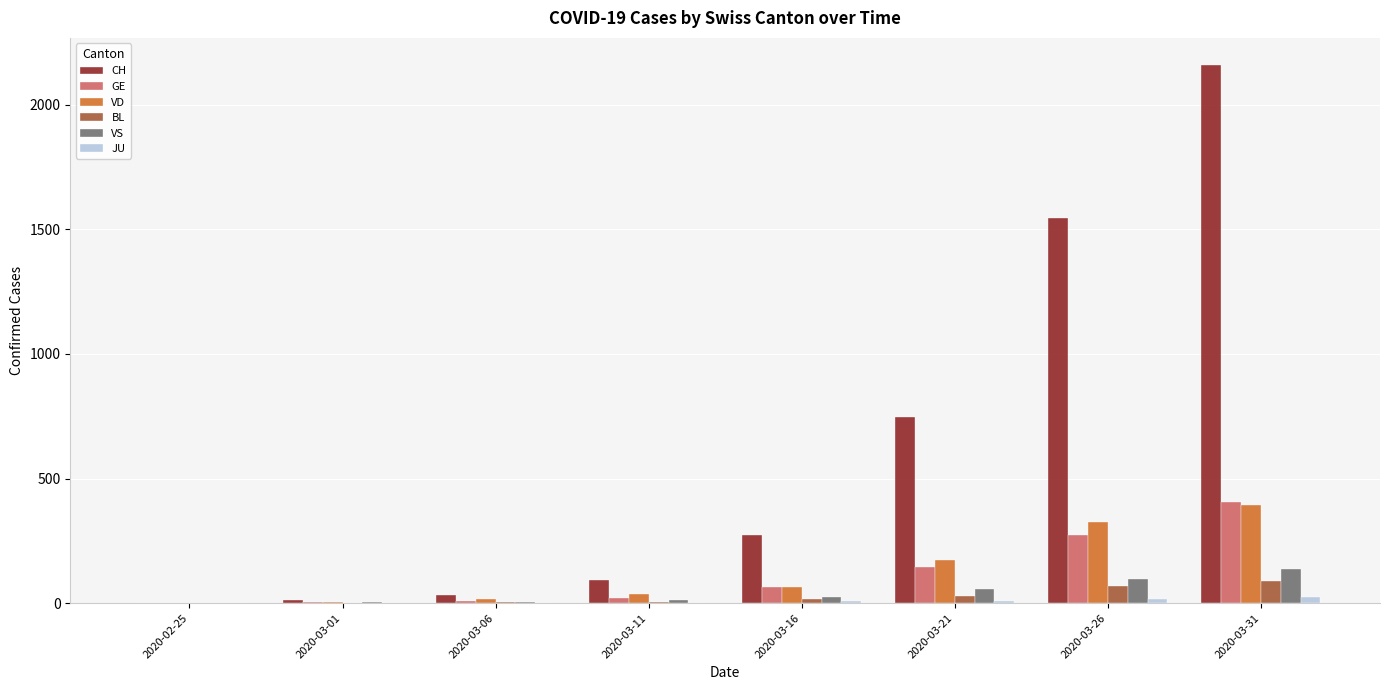

At which category is the sum across all series the highest?

2020-03-31